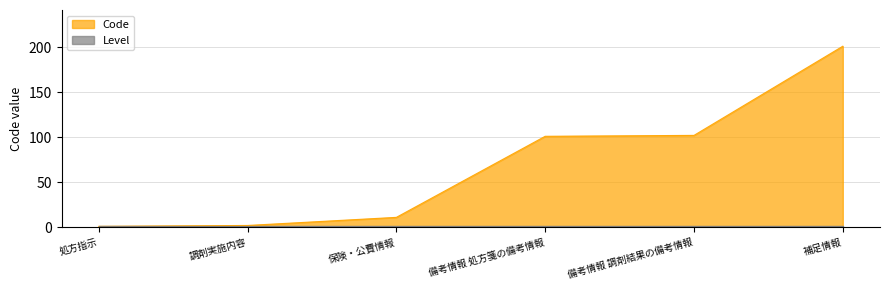

At which category does the chart reach its minimum across all series?

処方指示